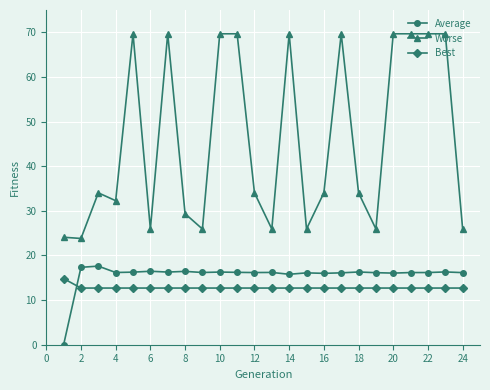

What is the difference between the maximum and second lowest values in the Average series?

1.8